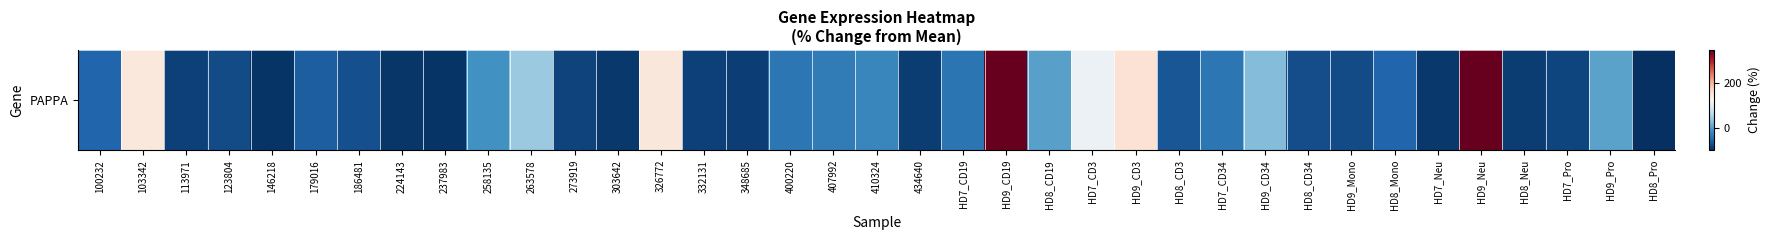

List the labels in order of value, smallest first.

HD8_Pro, 237983, 146218, 224143, 303642, HD7_Neu, HD8_Neu, 434640, 348685, 113971, 332131, 273919, HD7_Pro, HD9_Mono, 123804, HD8_CD34, 186481, HD8_CD3, 179016, HD8_Mono, 100232, HD7_CD19, HD7_CD34, 400220, 407992, 410324, 258135, HD8_CD19, HD9_Pro, HD9_CD34, 263578, HD7_CD3, 103342, 326772, HD9_CD3, HD9_Neu, HD9_CD19